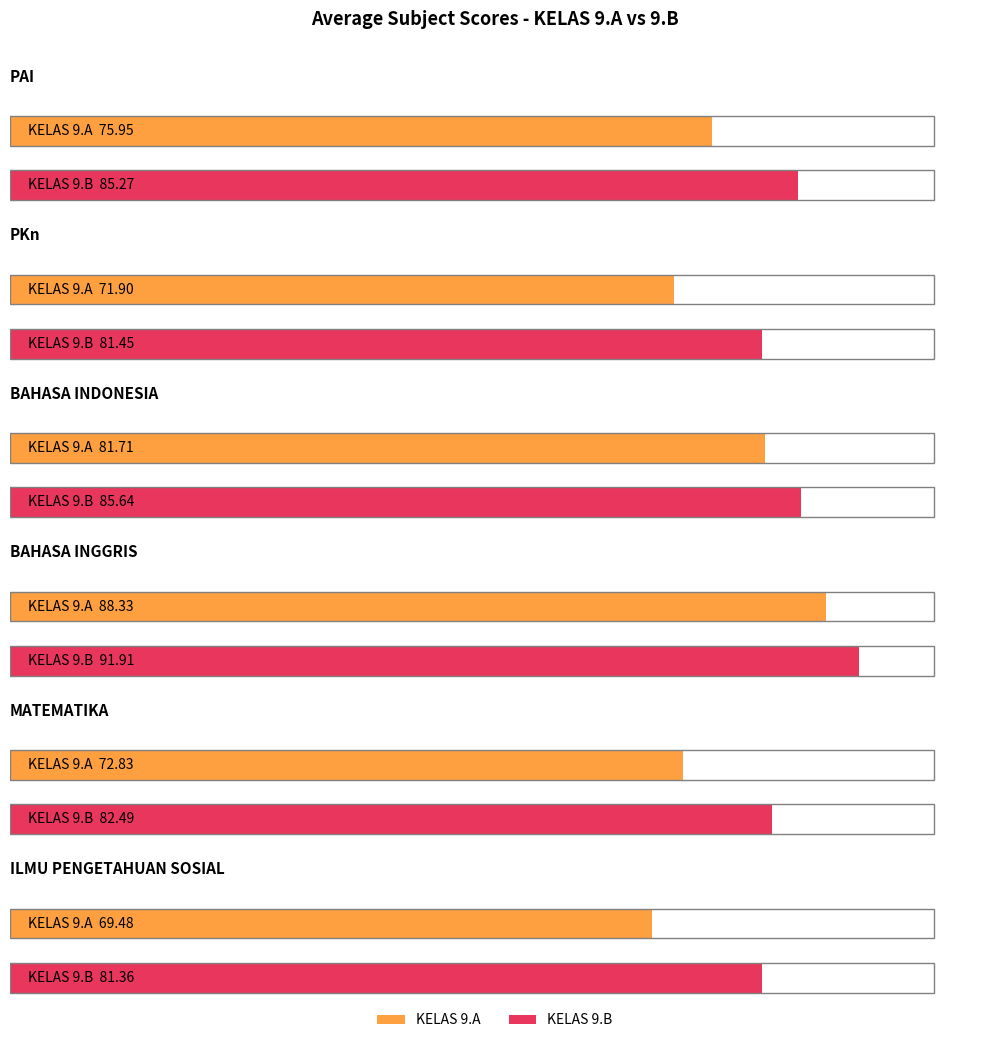

What is the sum of all BAHASA INGGRIS values?

180.2